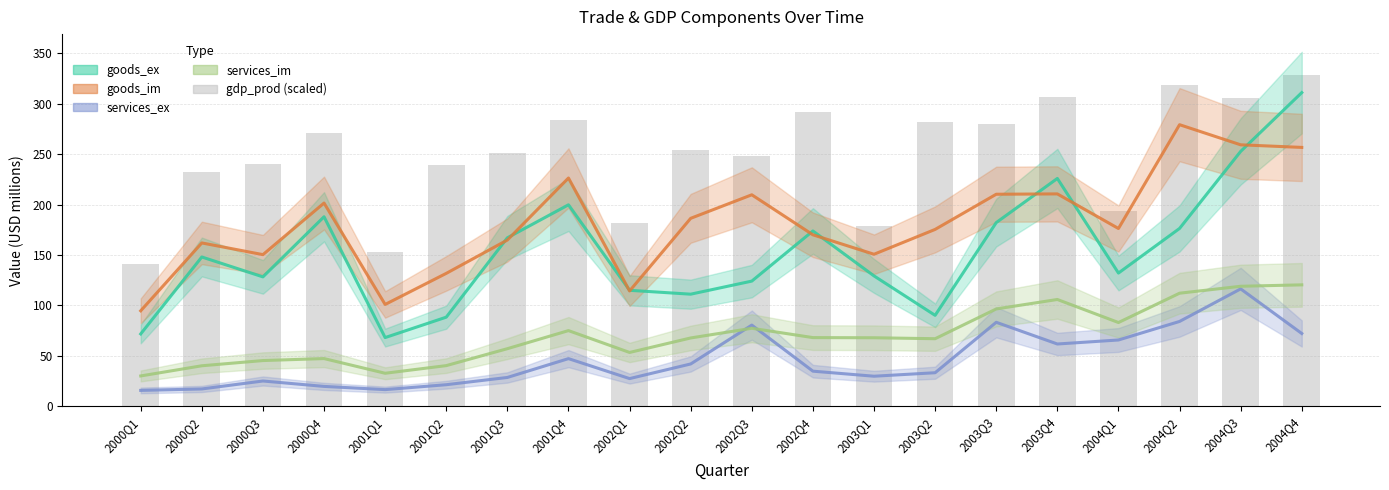

What is the value of the 20th bar from the left?

328.1